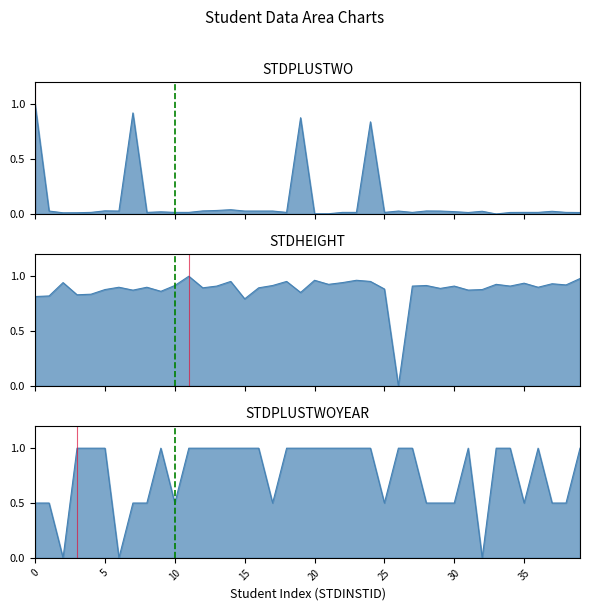

Is the value of STDHEIGHT at 202311010 greater than the value of STDPLUSTWO at 202311006?

Yes